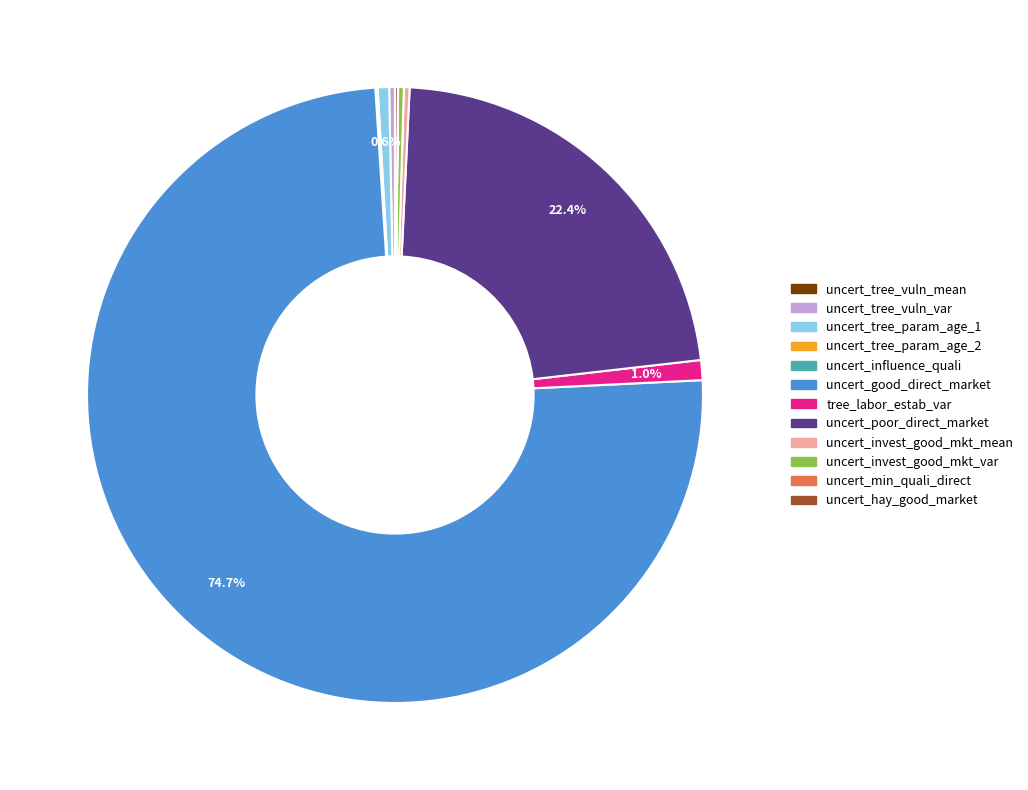

Is uncert_good_direct_market the majority of the pie?

Yes